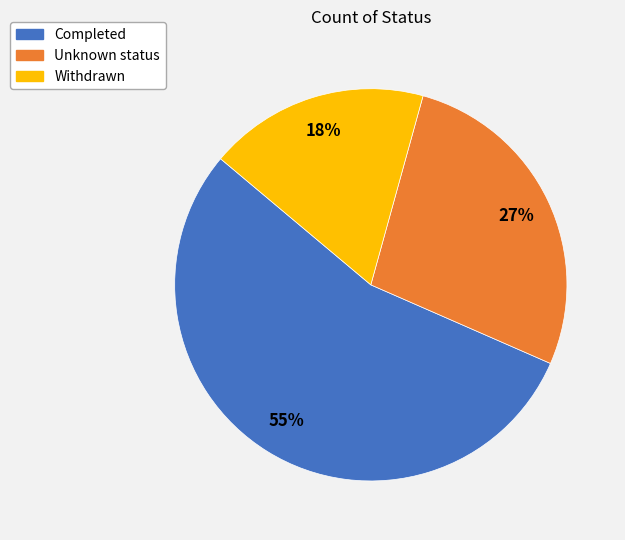

How many segments does this pie chart have?

3